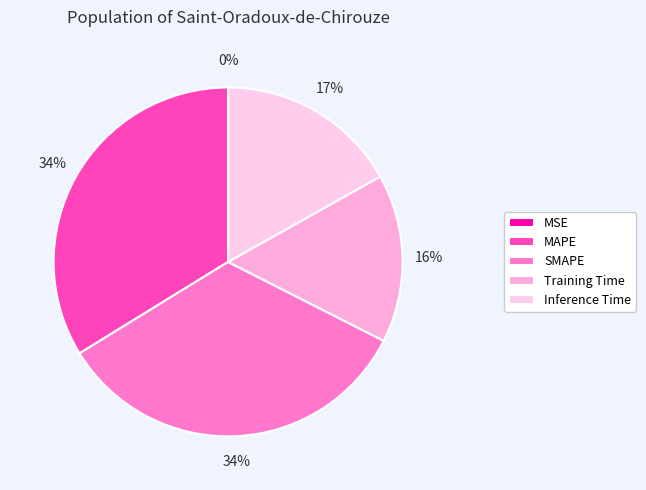

Between MAPE and MSE, which is larger?

MAPE